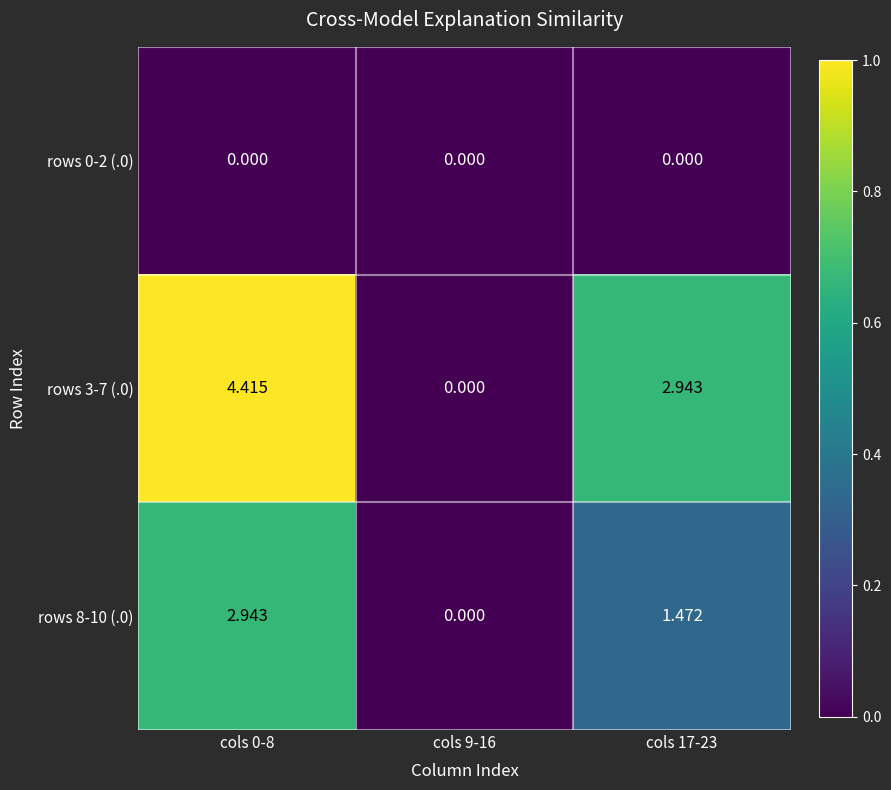

List the series in order of their peak value, highest first.

rows 3-7 (.0), rows 8-10 (.0), rows 0-2 (.0)